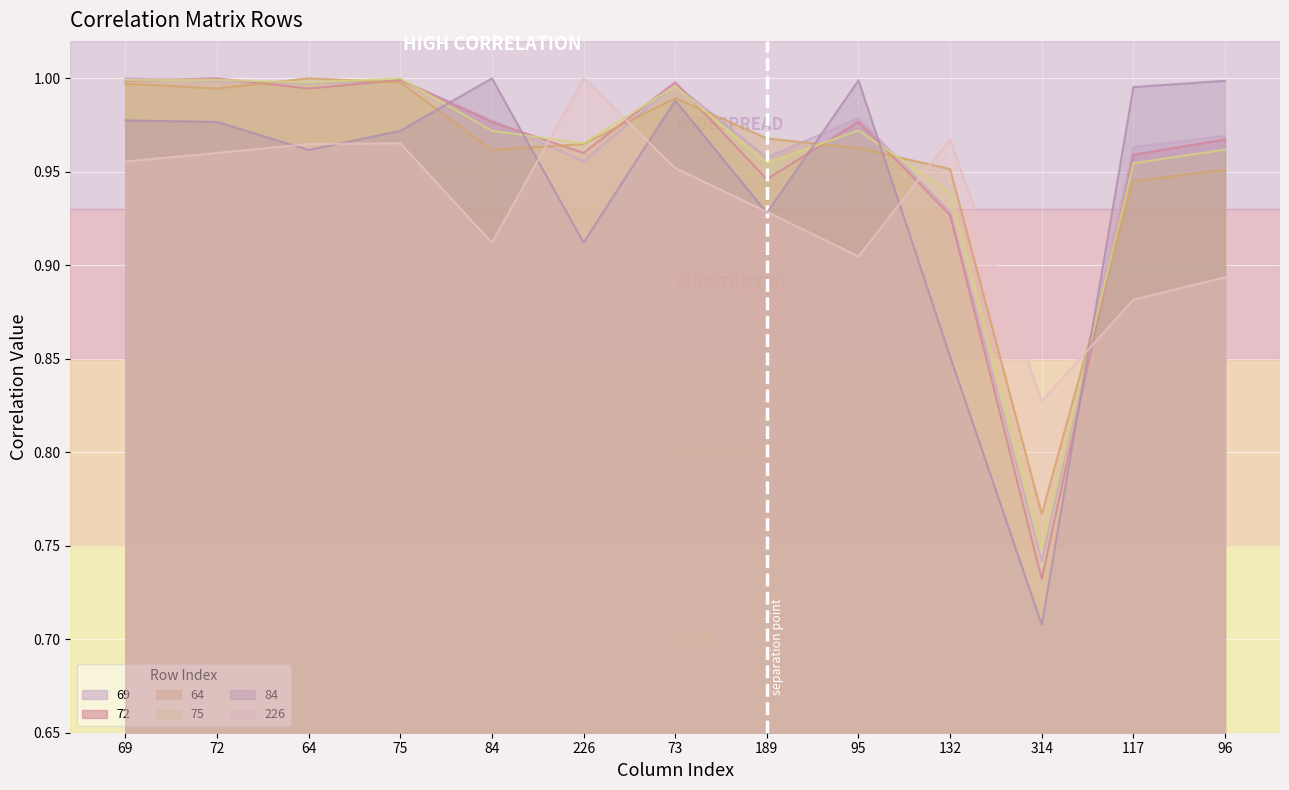

In 226, how many points are lower than both neighbors (excluding endpoints)?

3